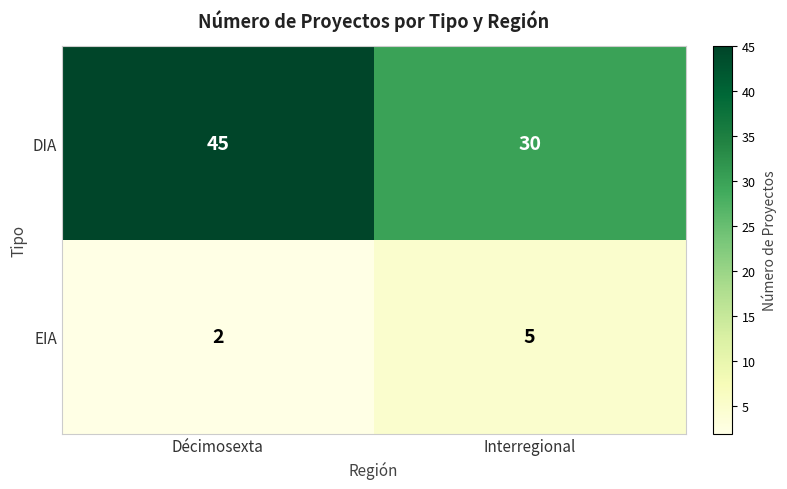

Which category has the highest value in the DIA series?

Décimosexta